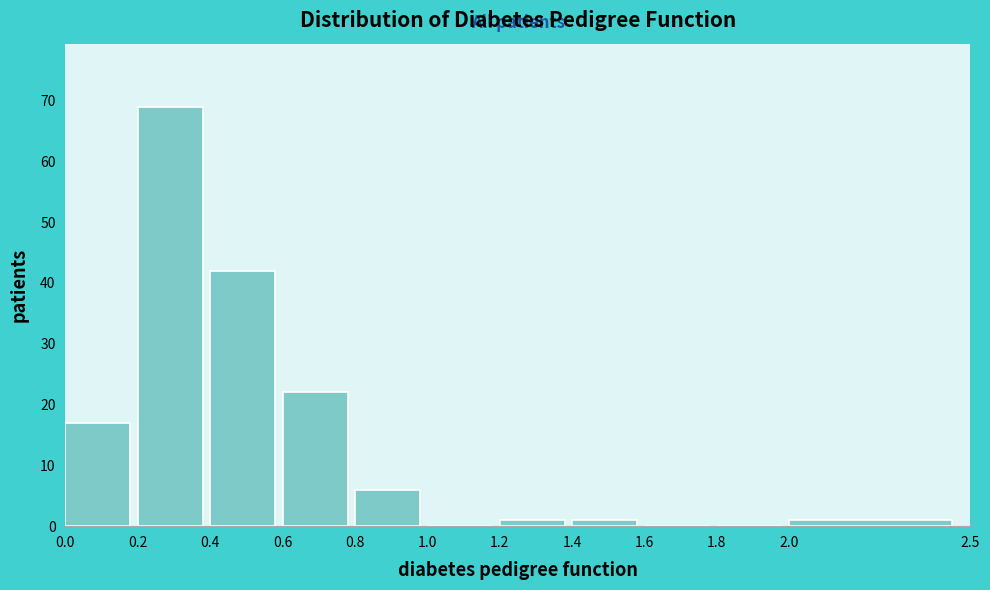

Reading left to right, list every bar in this chart as the range it spans on the x-axis followed by its height. The values are not printed on the chart, so give them approximately, as read against the axis.

0.0 to 0.2: 17
0.2 to 0.4: 69
0.4 to 0.6: 42
0.6 to 0.8: 22
0.8 to 1.0: 6
1.0 to 1.2: 0
1.2 to 1.4: 1
1.4 to 1.6: 1
1.6 to 1.8: 0
1.8 to 2.0: 0
2.0 to 2.5: 1